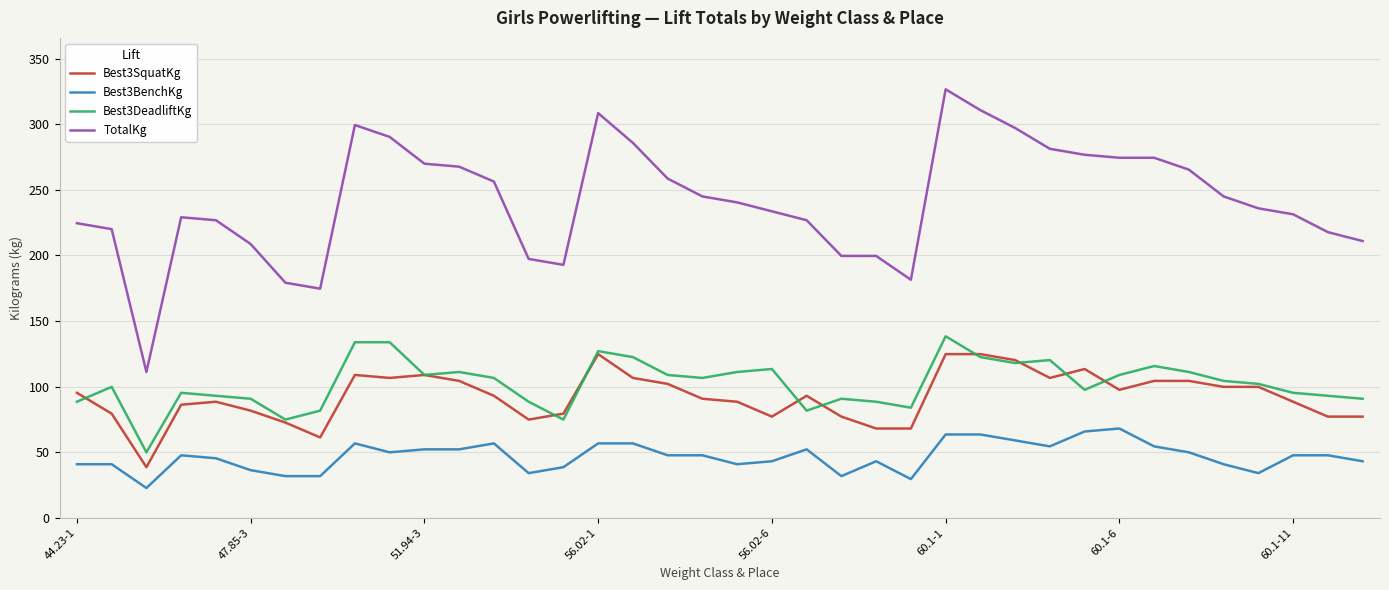

True or false: Best3SquatKg and TotalKg intersect in this chart.

False